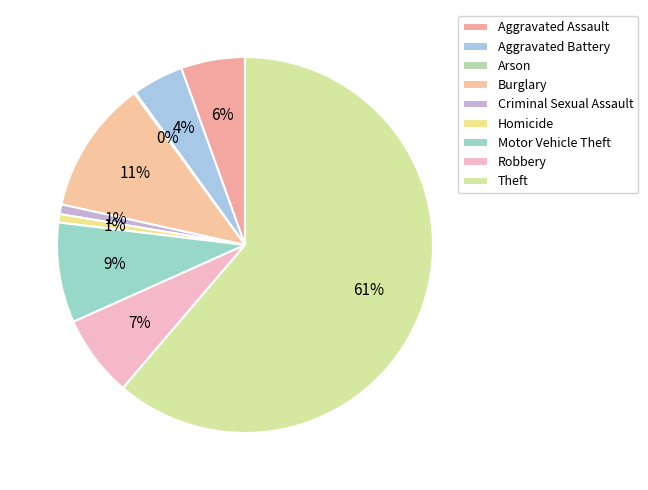

Rank the categories by value from lowest to highest.

Arson, Homicide, Criminal Sexual Assault, Aggravated Battery, Aggravated Assault, Robbery, Motor Vehicle Theft, Burglary, Theft